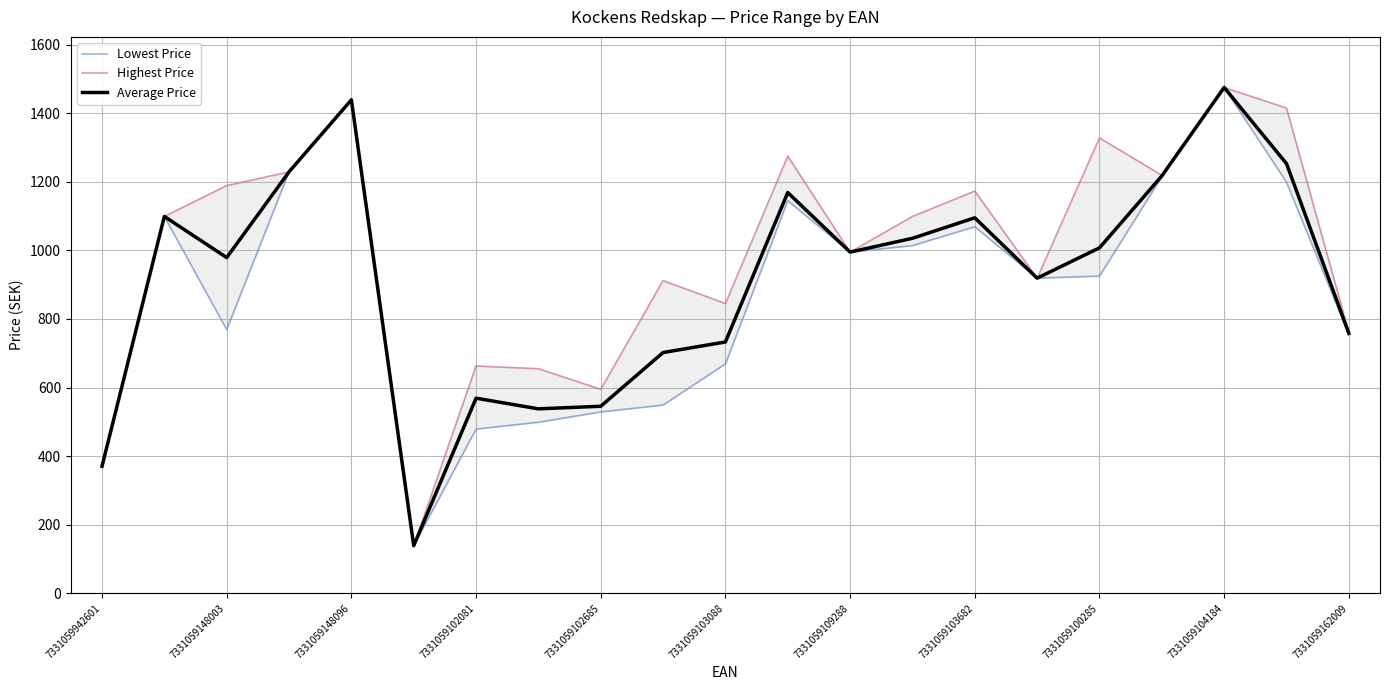

Rank the series by their maximum value, from lowest to highest.

Lowest Price, Highest Price, Average Price